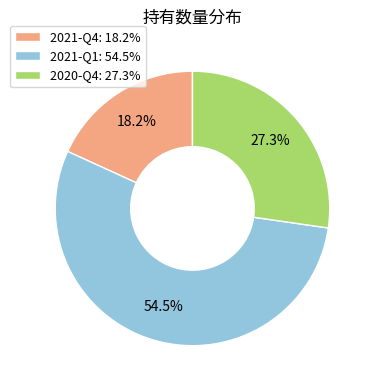

What is the majority slice?

2021-Q1